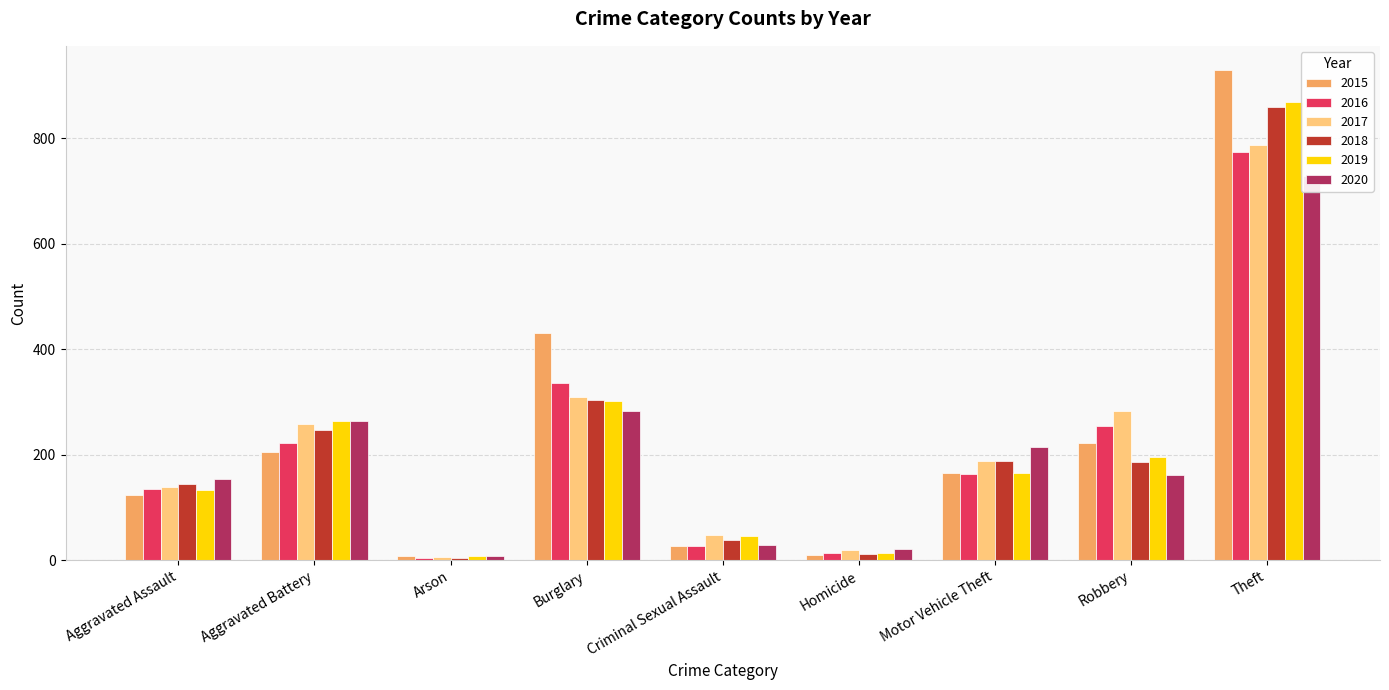

How many values in the 2019 series exceed 165?

4